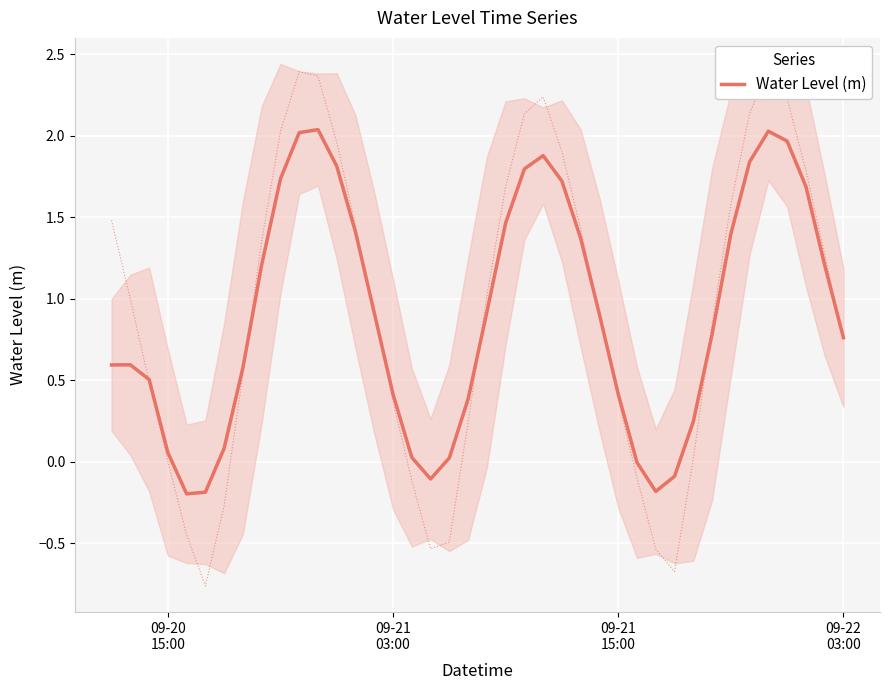

True or false: the data shows 1.0 at 7.

False